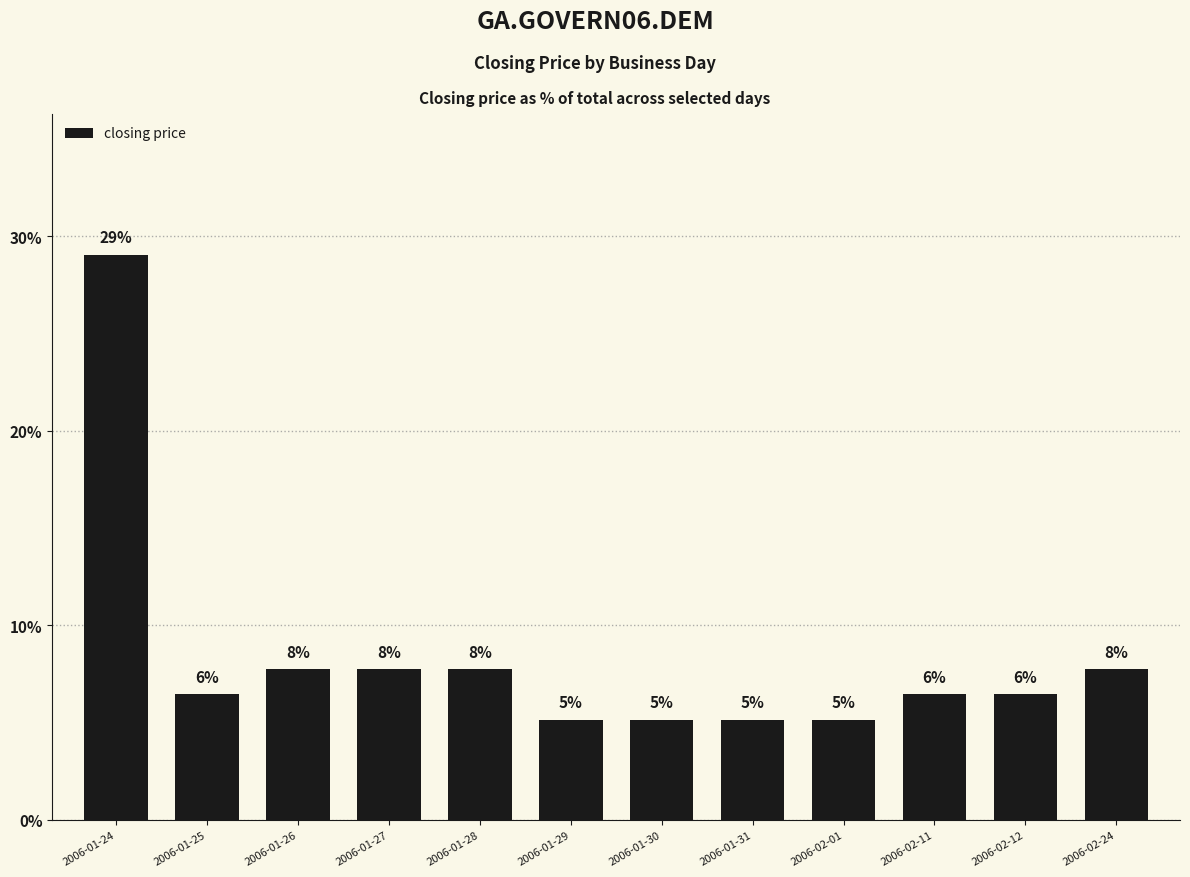

What is the label of the 9th bar from the right?

2006-01-27